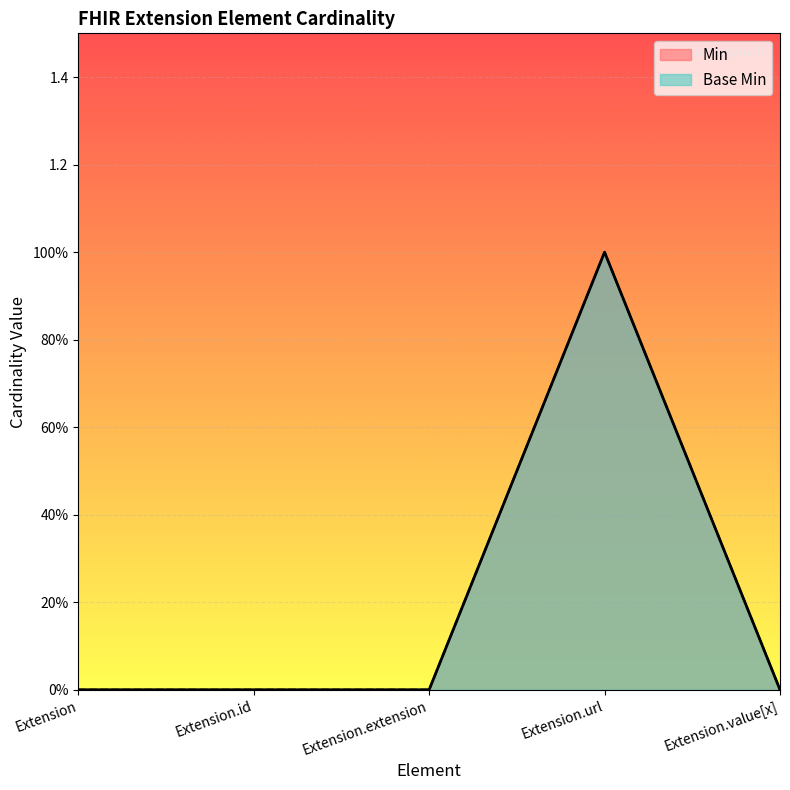

How many lines are shown in the chart?

2